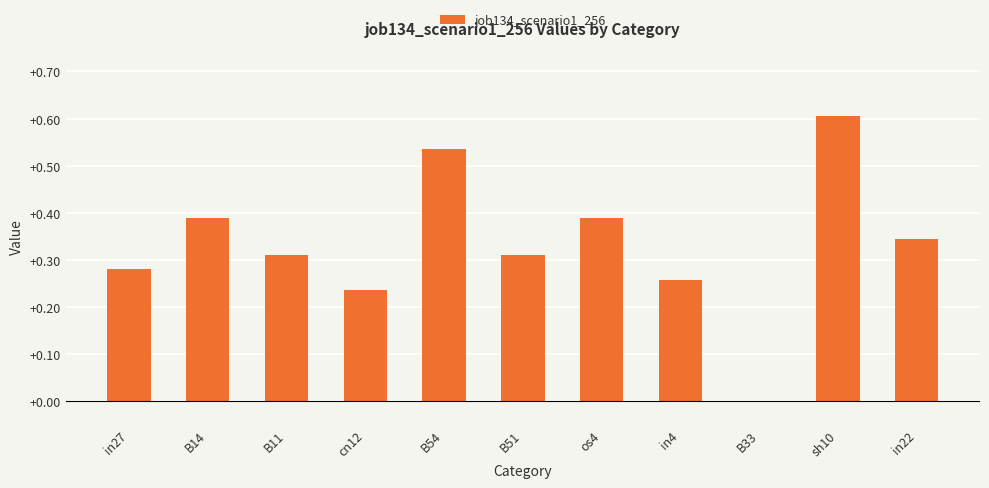

Where is the data nearest to the value 0?

B33